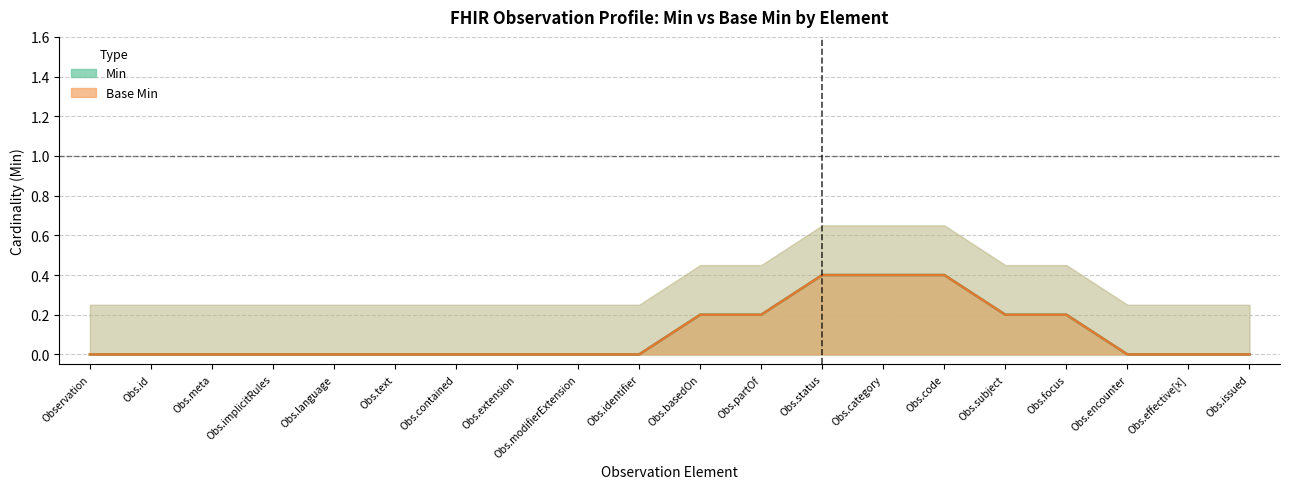

Which series has the largest range (max minus min)?

Min